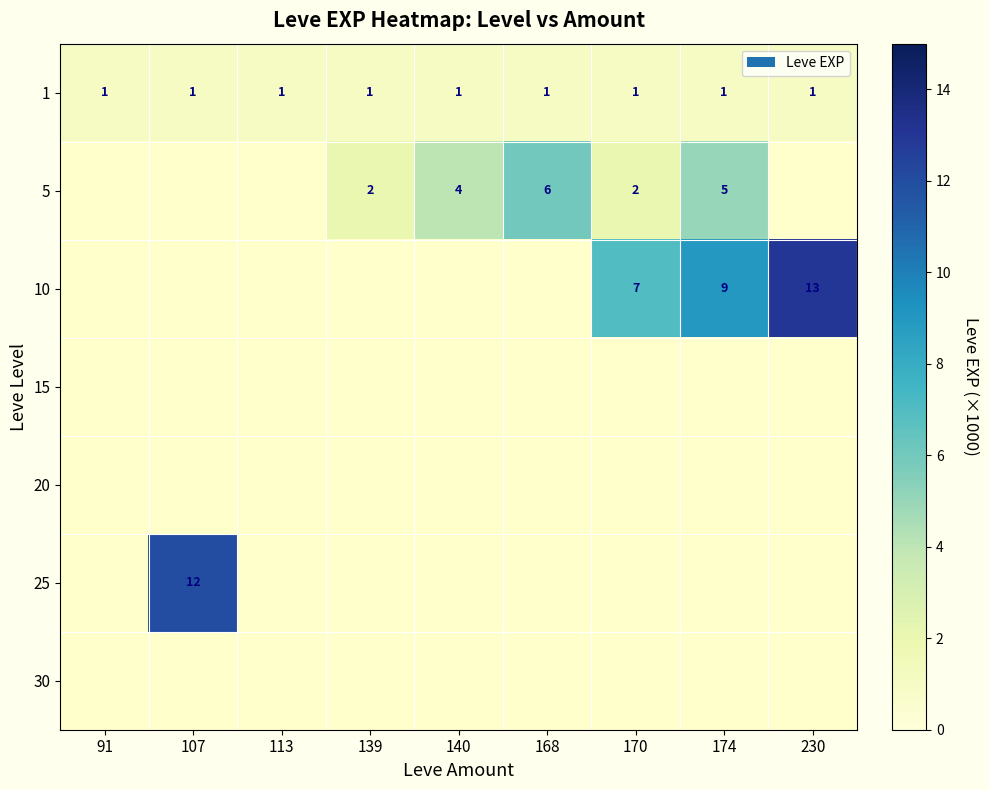

The value of 1 at 113 is 1.0. True or false?

True